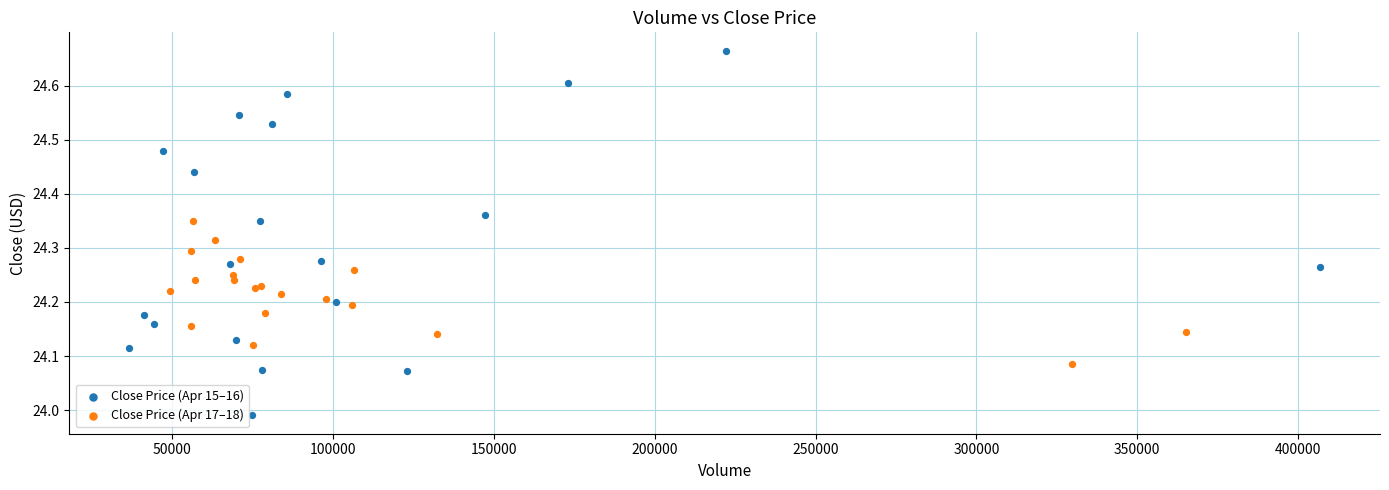

Which series reaches the minimum Y coordinate?

Close Price (Apr 15–16)